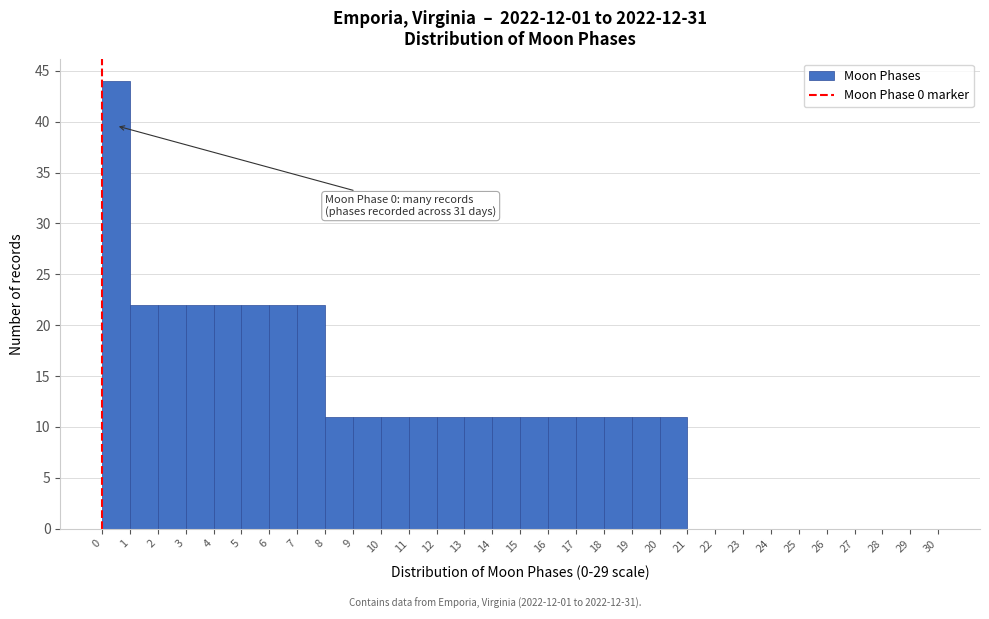

Over which range of the x-axis is the bar tallest?

0 to 1